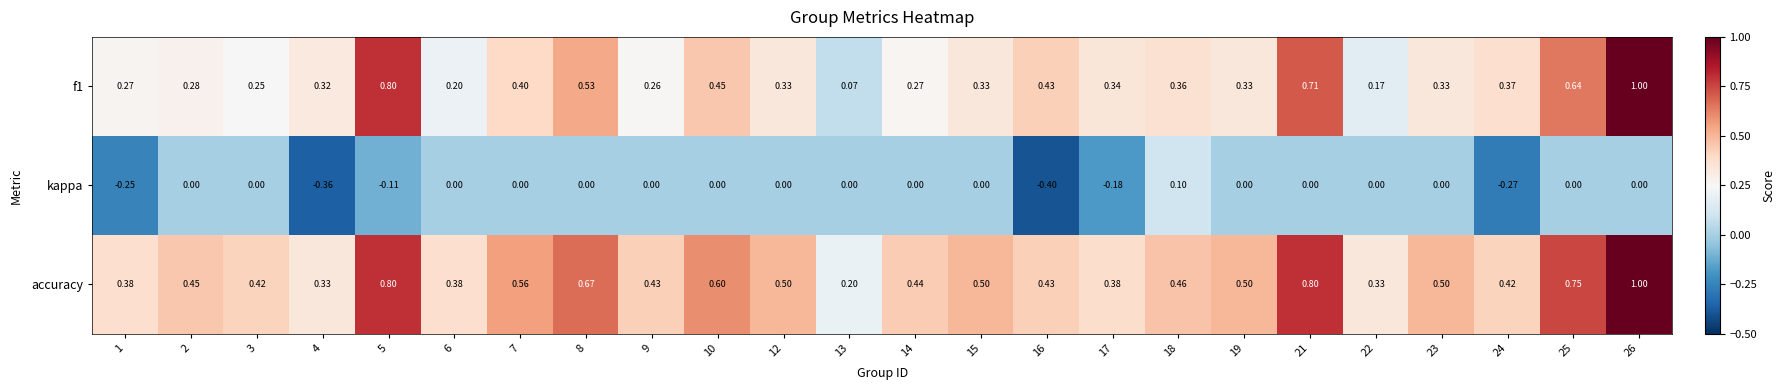

Which series changed the most between 16 and 25?

kappa